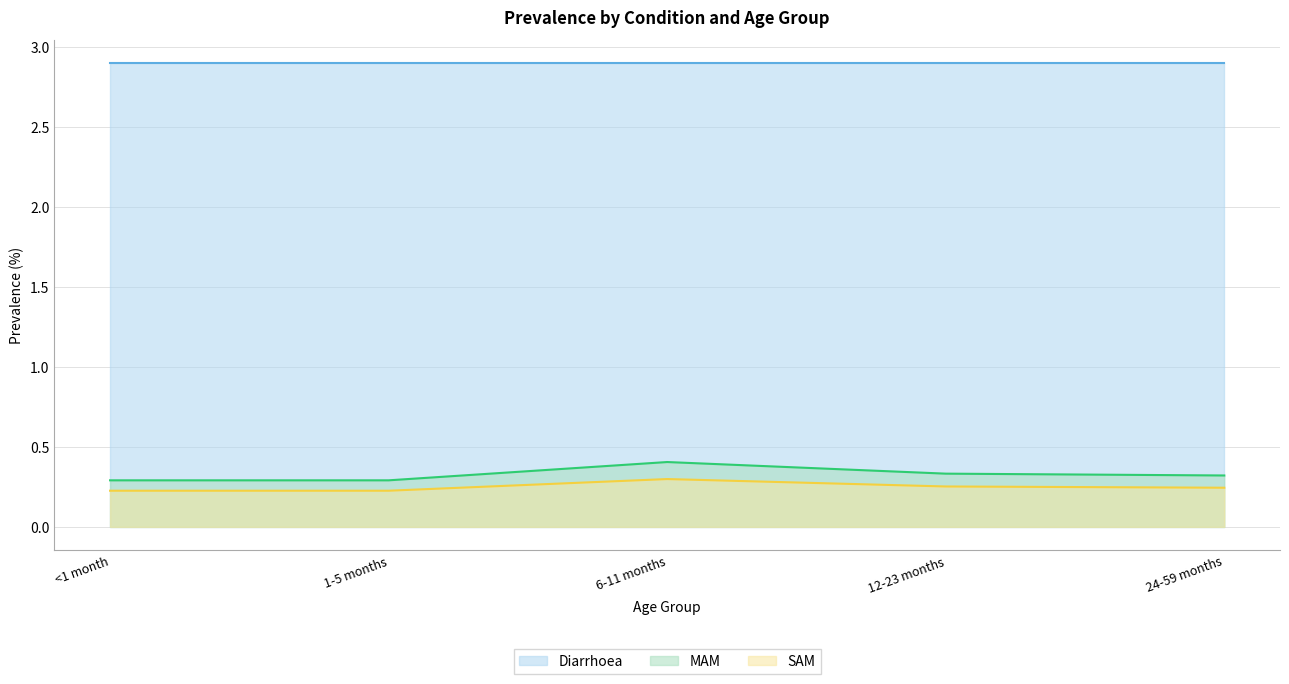

What is the difference between the maximum and second lowest values in the SAM series?

0.1